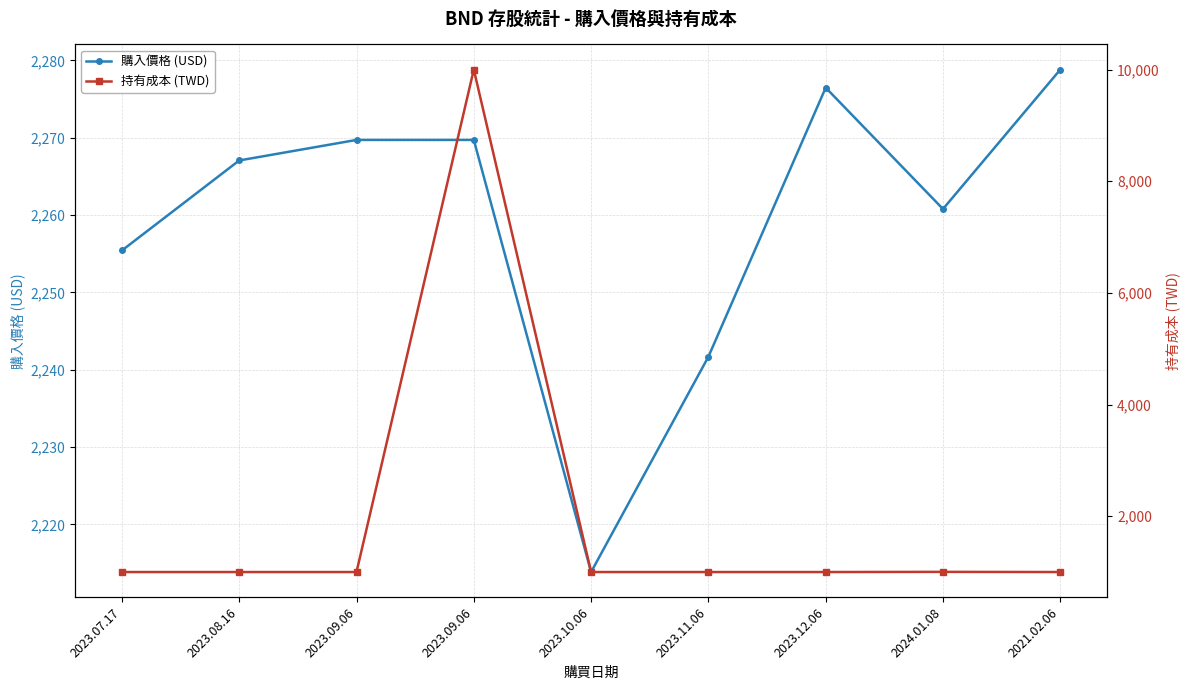

How many data points in 購入價格 (USD) are less than 2267?

4